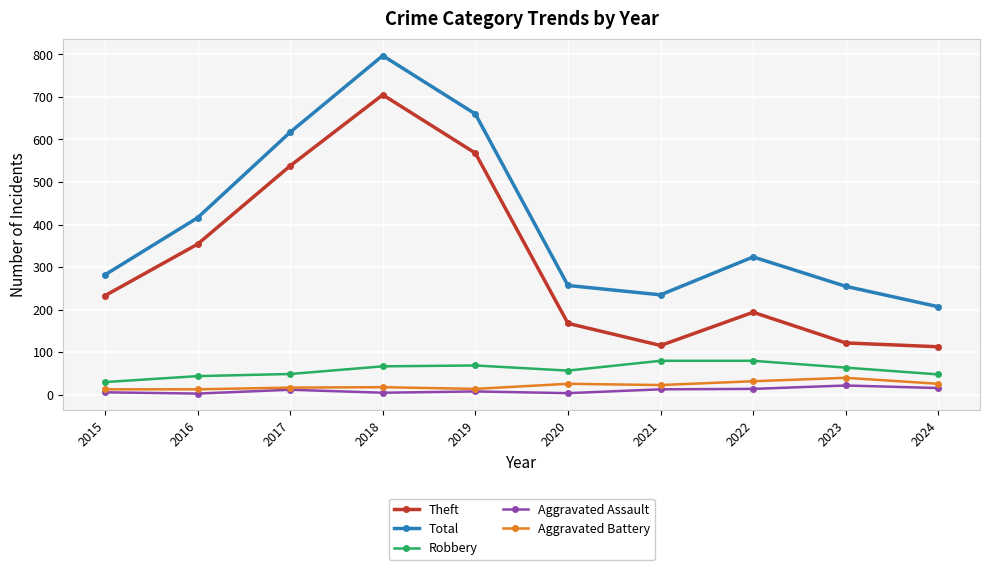

Is the value of Aggravated Battery at 2017 greater than the value of Aggravated Assault at 2020?

Yes